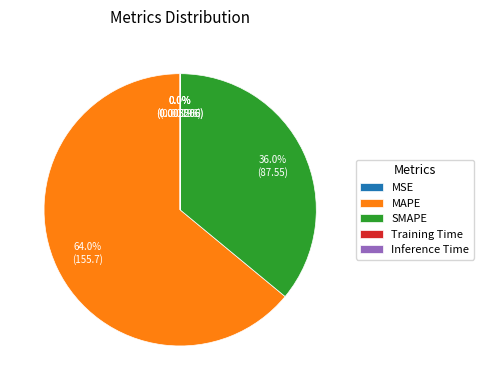

Which slice represents more than half of the pie?

MAPE